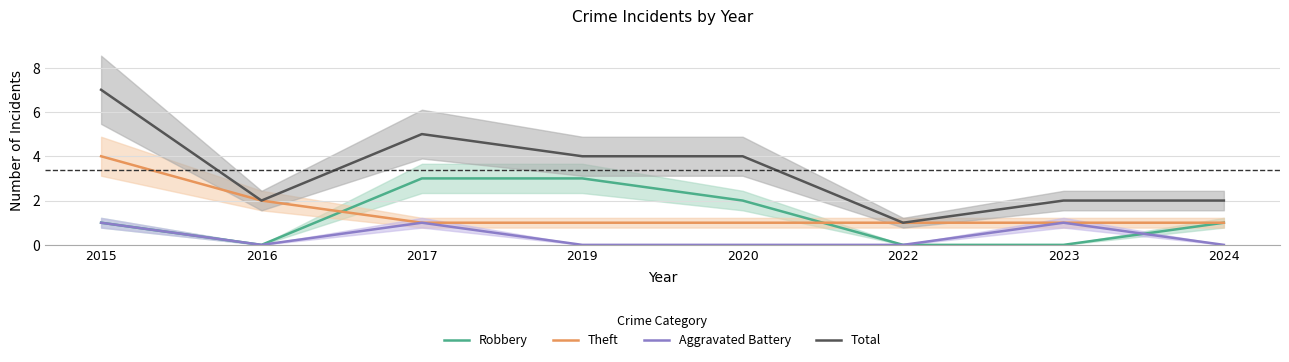

At 2022, list the series in order from largest to smallest.

Theft, Total, Robbery, Aggravated Battery